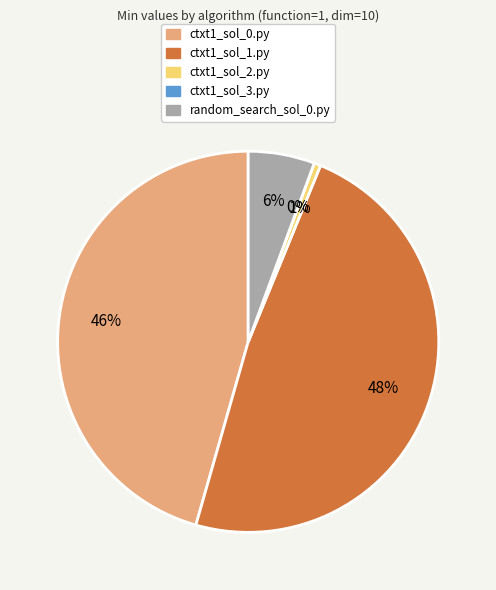

What is the largest slice in the pie chart?

ctxt1_sol_1.py